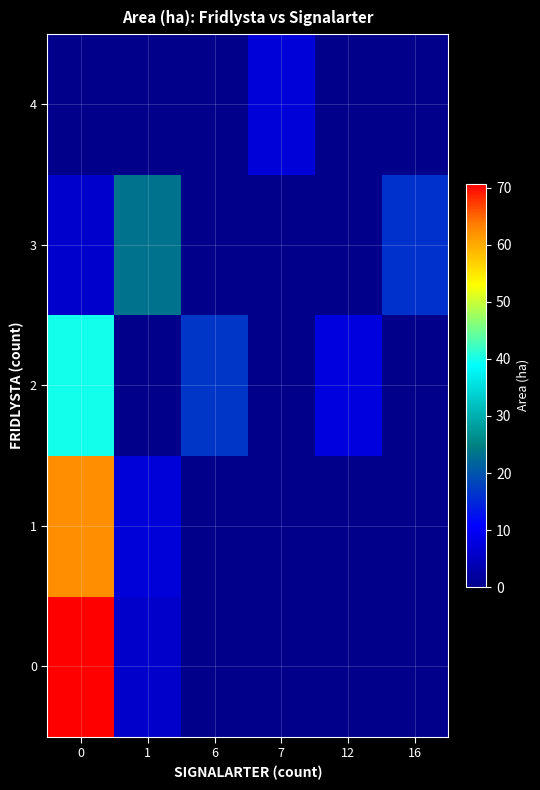

Reading left to right, transcribe all the data shown in this chart.

0: 0=70.7	1=5.9	6=0.0	7=0.0	12=0.0	16=0.0
1: 0=62.3	1=7.3	6=0.0	7=0.0	12=0.0	16=0.0
2: 0=39.8	1=0.0	6=16.8	7=0.0	12=8.0	16=0.0
3: 0=6.3	1=23.3	6=0.0	7=0.0	12=0.0	16=16.1
4: 0=0.0	1=0.0	6=0.0	7=7.2	12=0.0	16=0.0